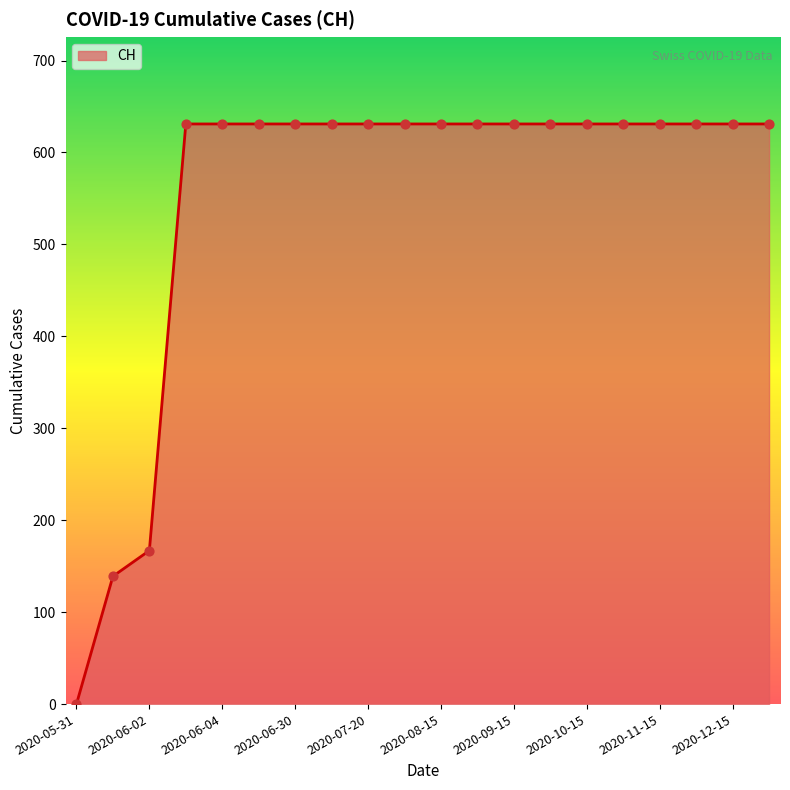

What is the difference between the maximum and minimum values?

631